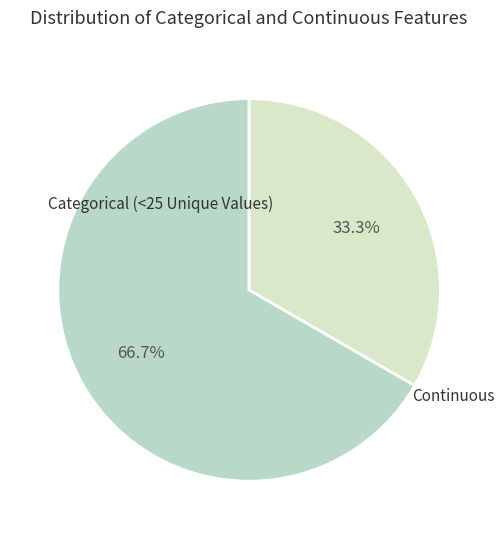

How many slices are in this pie chart?

2